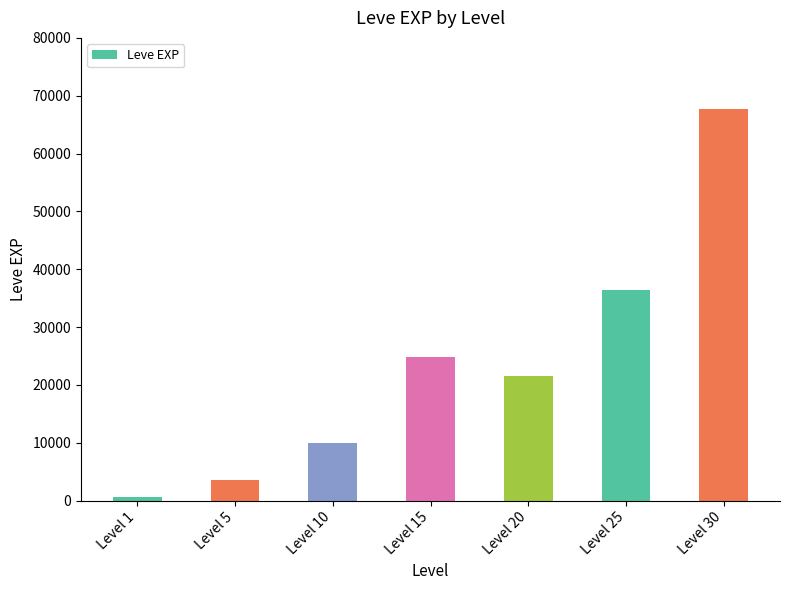

Rank the categories by value from lowest to highest.

Level 1, Level 5, Level 10, Level 20, Level 15, Level 25, Level 30